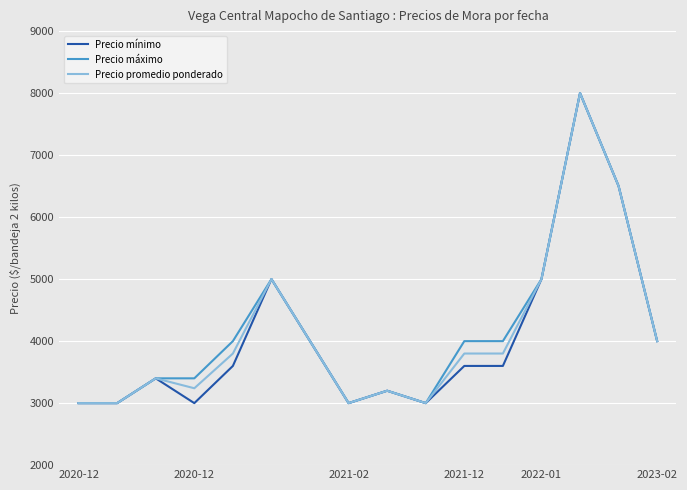

What is the smallest value displayed?

3000